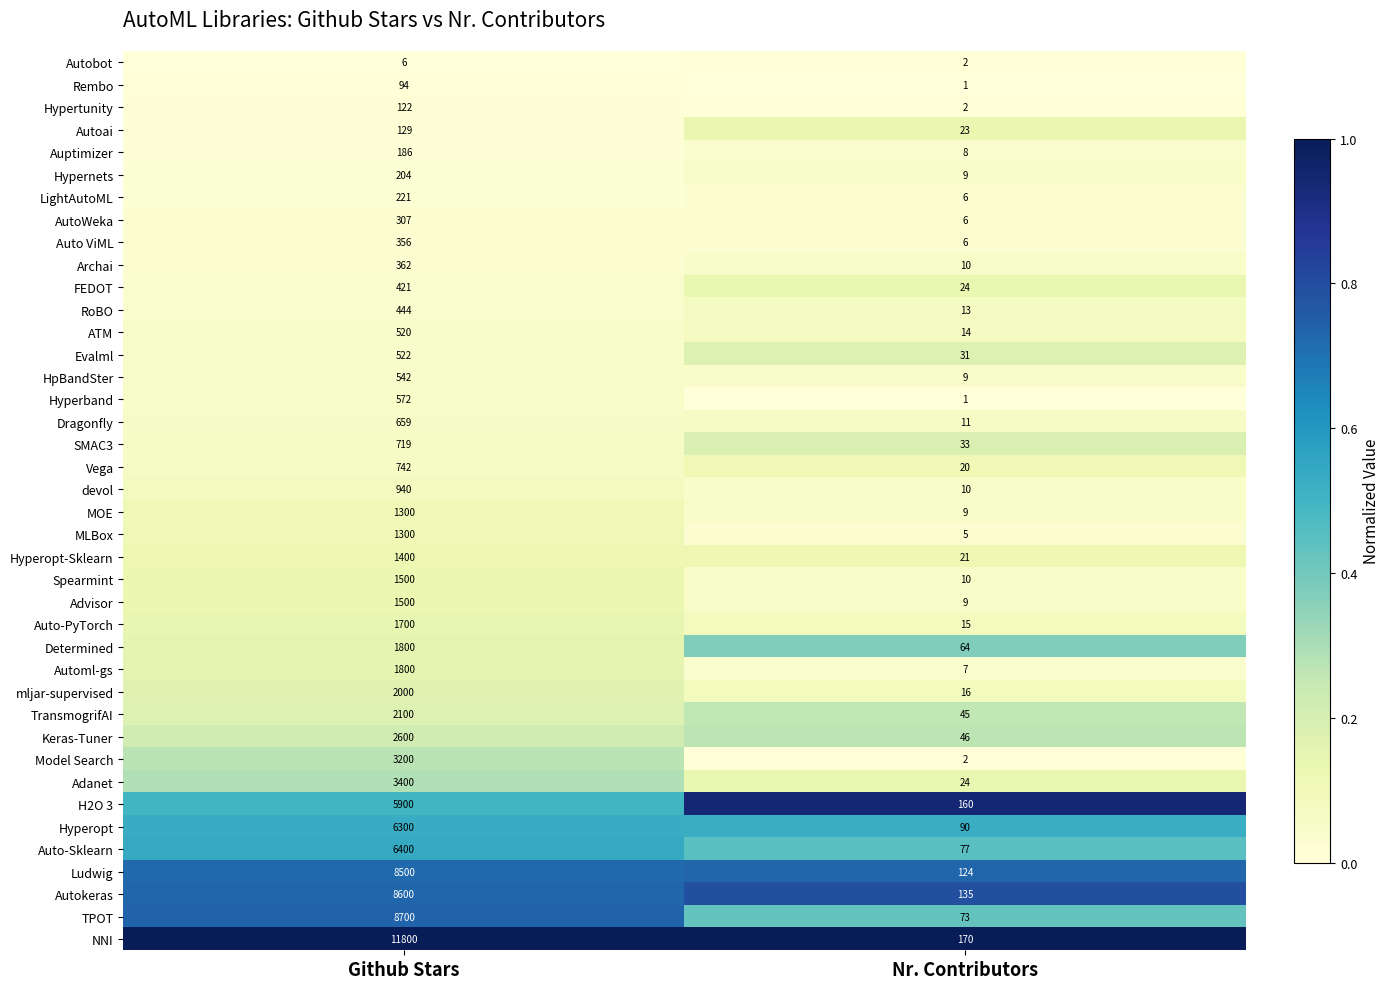

Which series has the largest total across all categories?

NNI